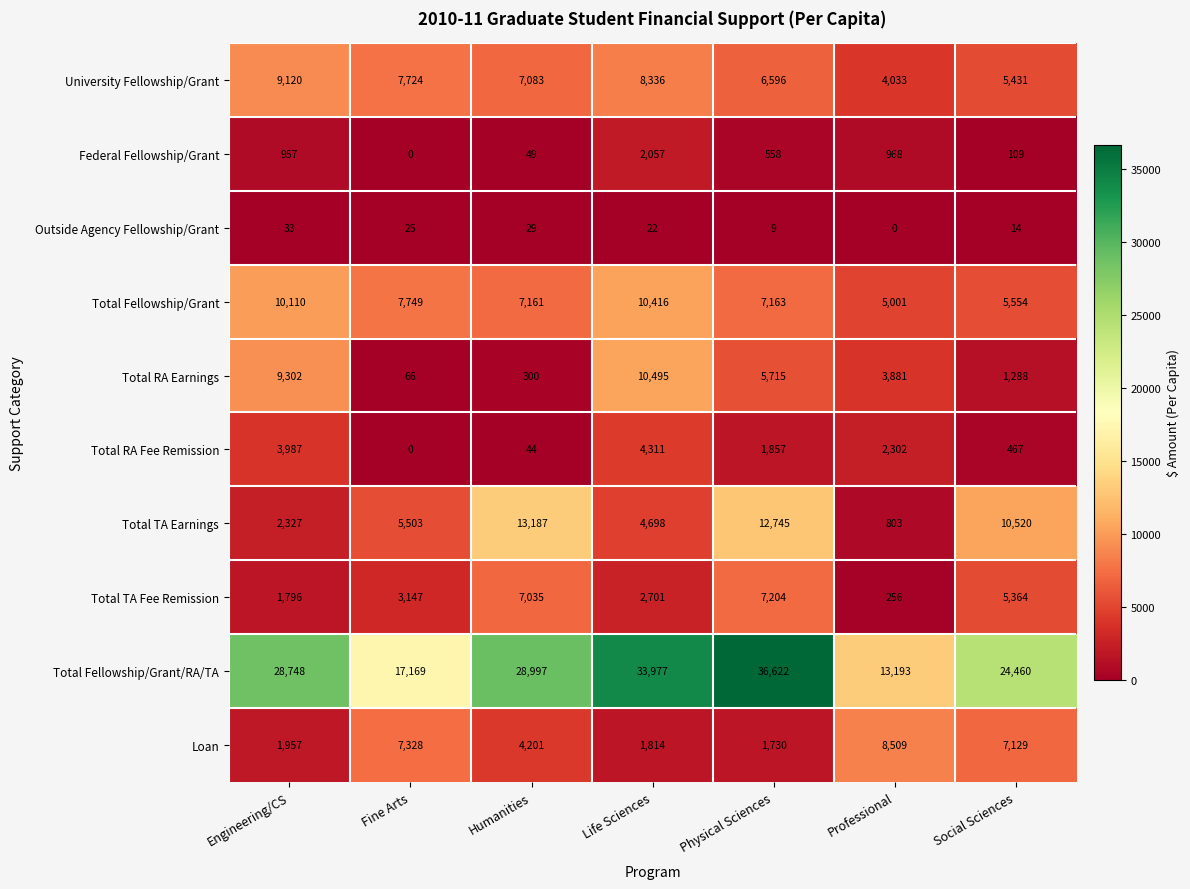

Where does the Federal Fellowship/Grant series first go above 558?

Engineering/CS